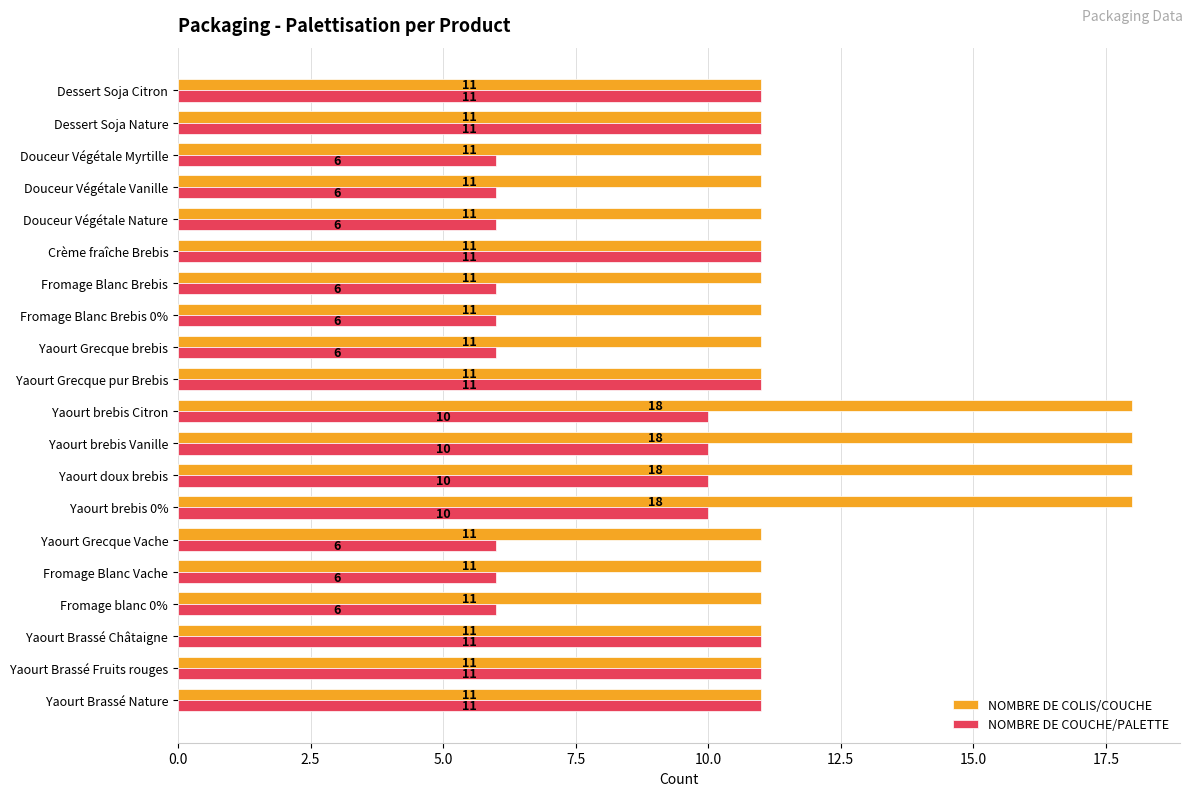

Between Fromage Blanc Brebis 0% and Crème fraîche Brebis, which series saw the biggest shift?

NOMBRE DE COUCHE/PALETTE